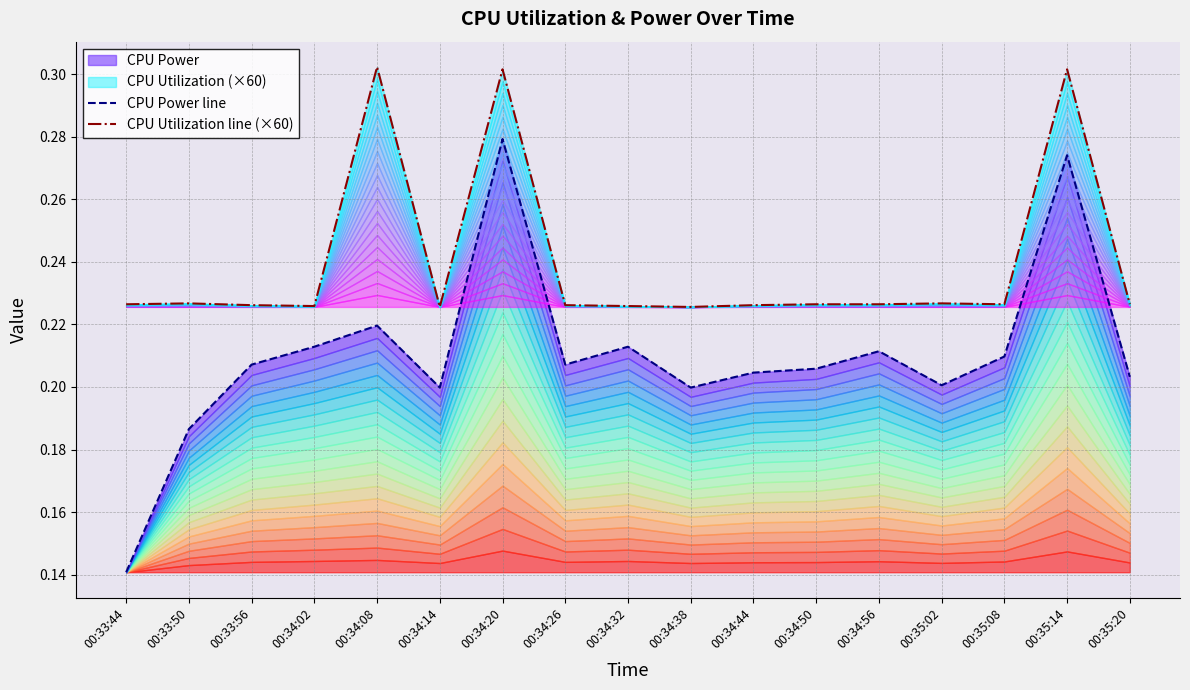

Reading left to right, transcribe all the data shown in this chart.

CPU Power line: 0.1	0.2	0.2	0.2	0.2	0.2	0.3	0.2	0.2	0.2	0.2	0.2	0.2	0.2	0.2	0.3	0.2
CPU Utilization line (×60): 0.2	0.2	0.2	0.2	0.3	0.2	0.3	0.2	0.2	0.2	0.2	0.2	0.2	0.2	0.2	0.3	0.2